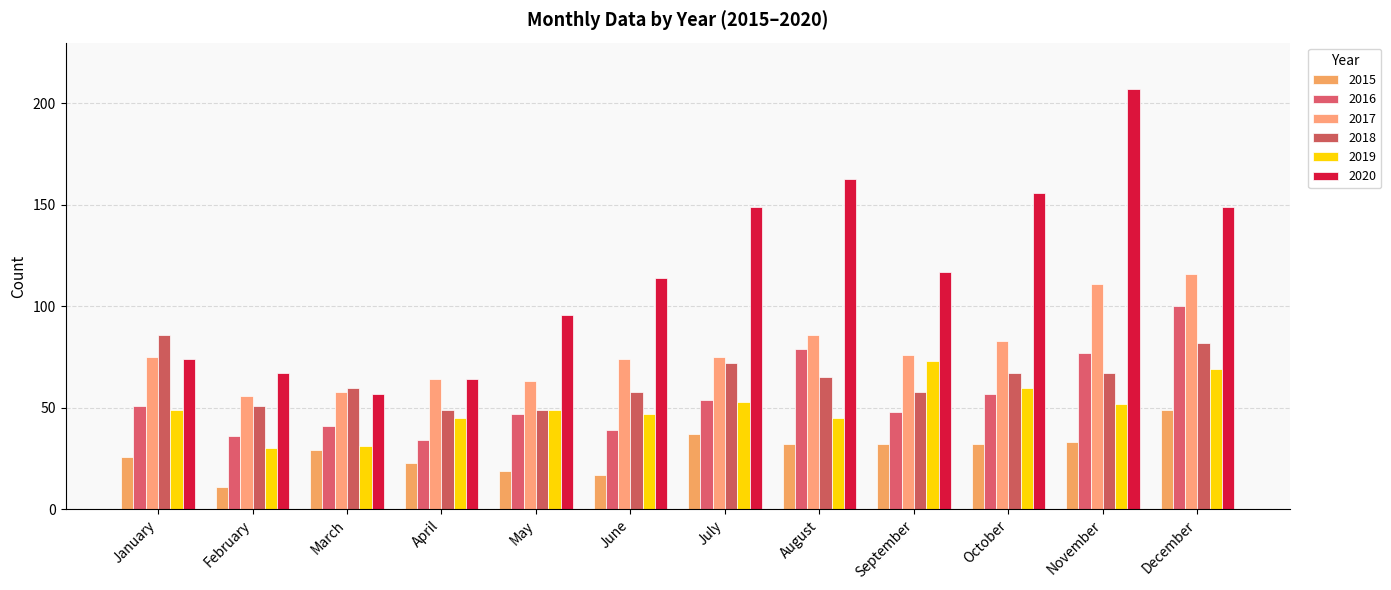

What is the difference between the maximum and minimum values in the 2019 series?

43